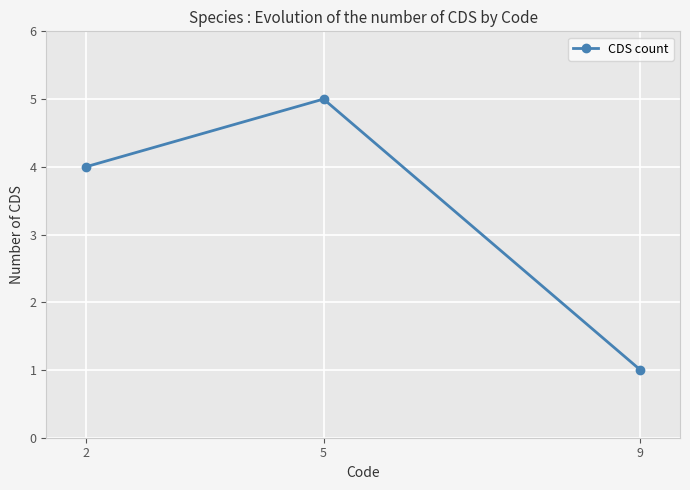

What is the difference between the maximum and minimum values?

4